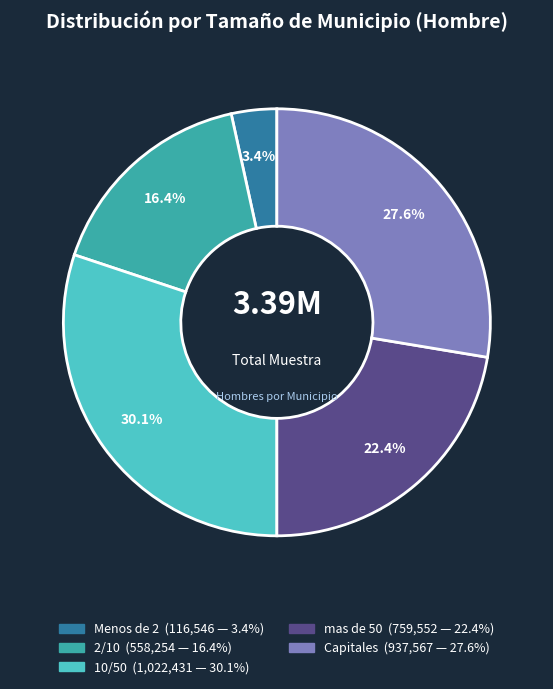

Rank the categories by value from lowest to highest.

Menos de 2, 2/10, mas de 50, Capitales, 10/50